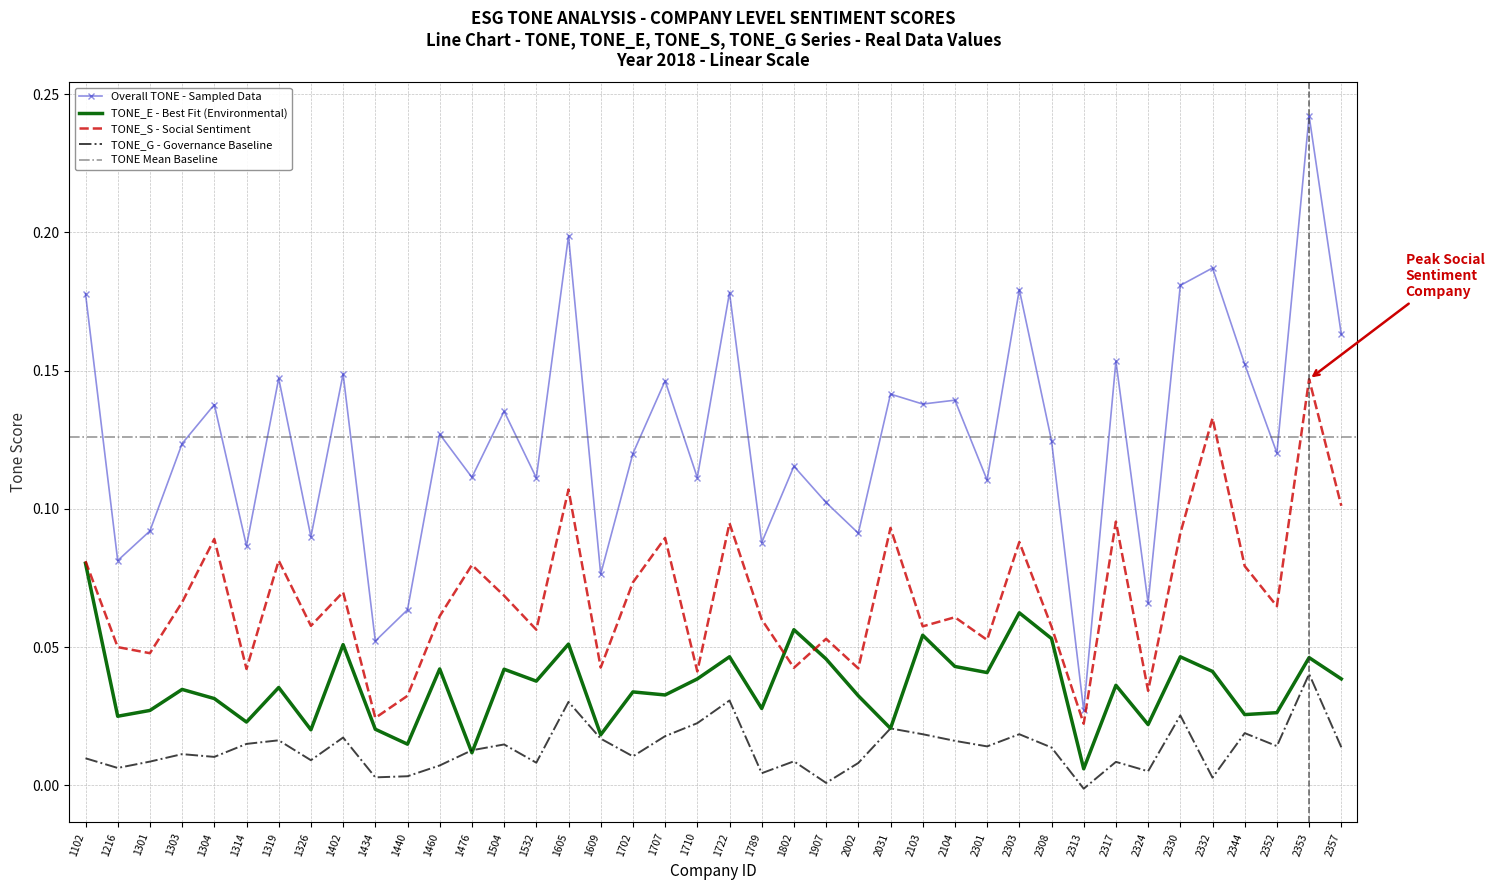

Between 2317 and 1722, which is larger?

1722